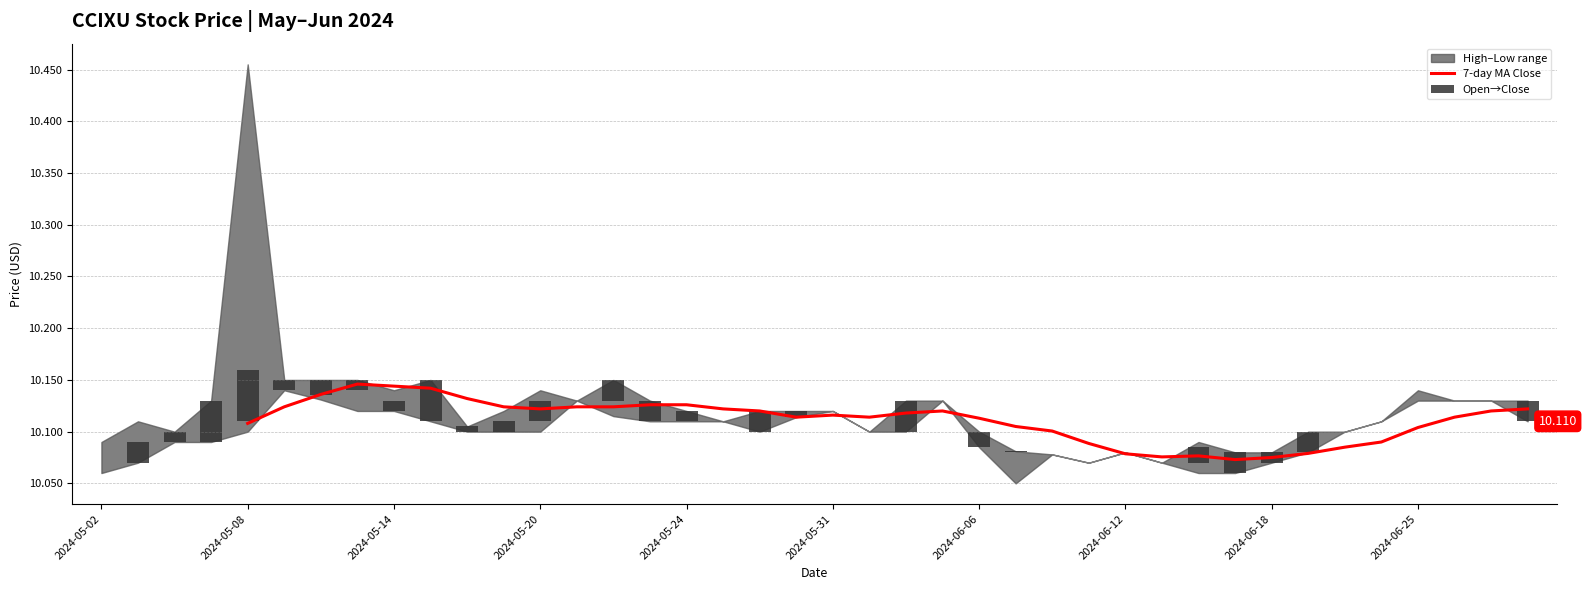

How many values in Open→Close are below zero?

10